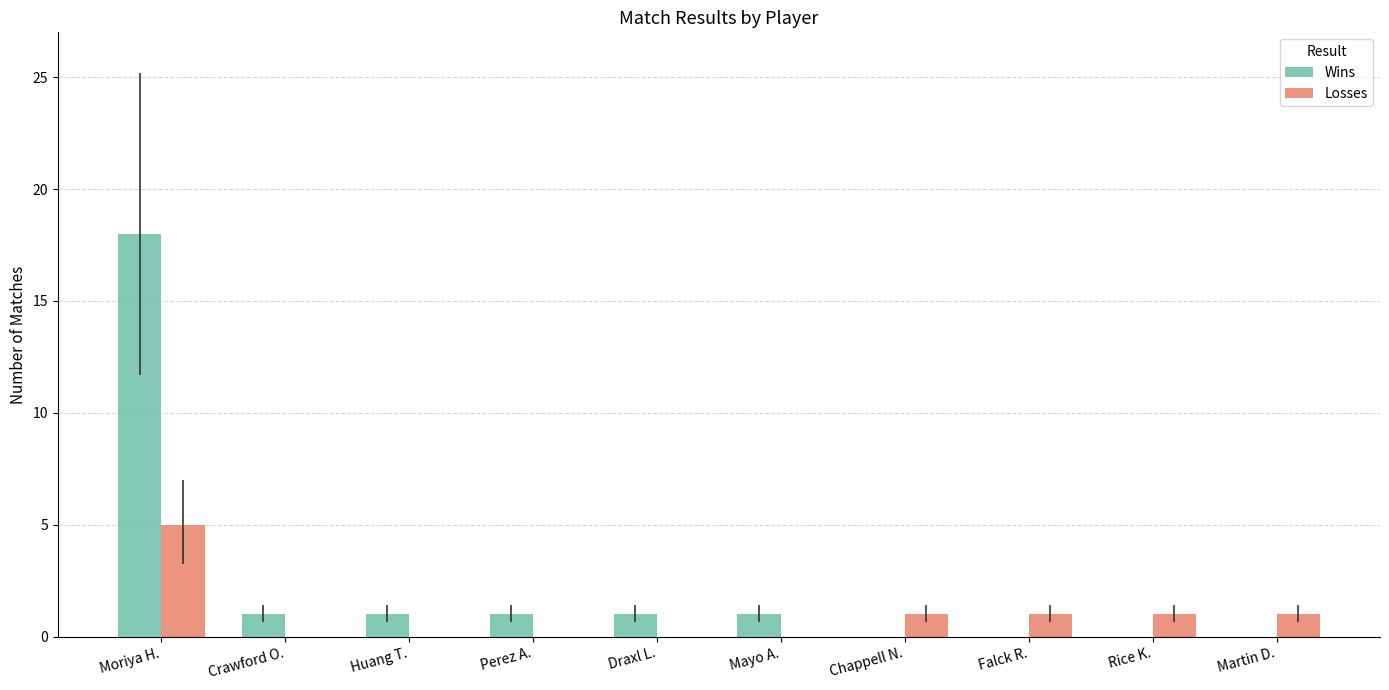

Does the chart contain stacked bars?

No